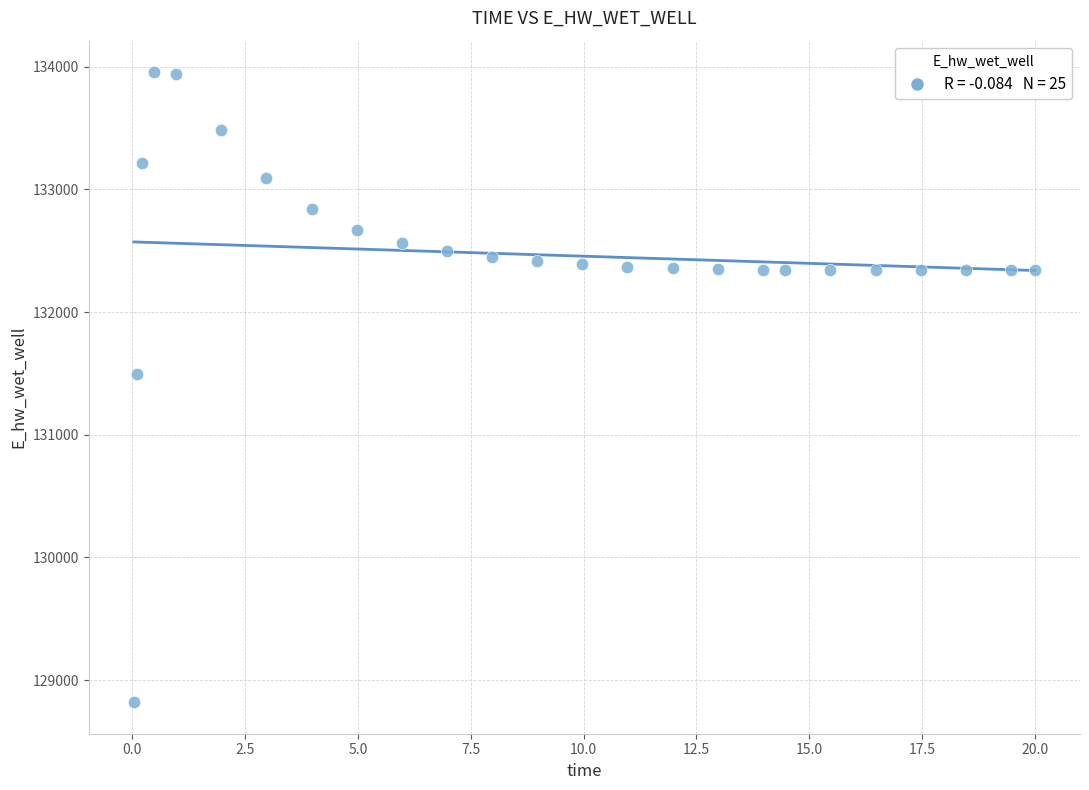

What is the range of Y values (max minus min)?

5135.3